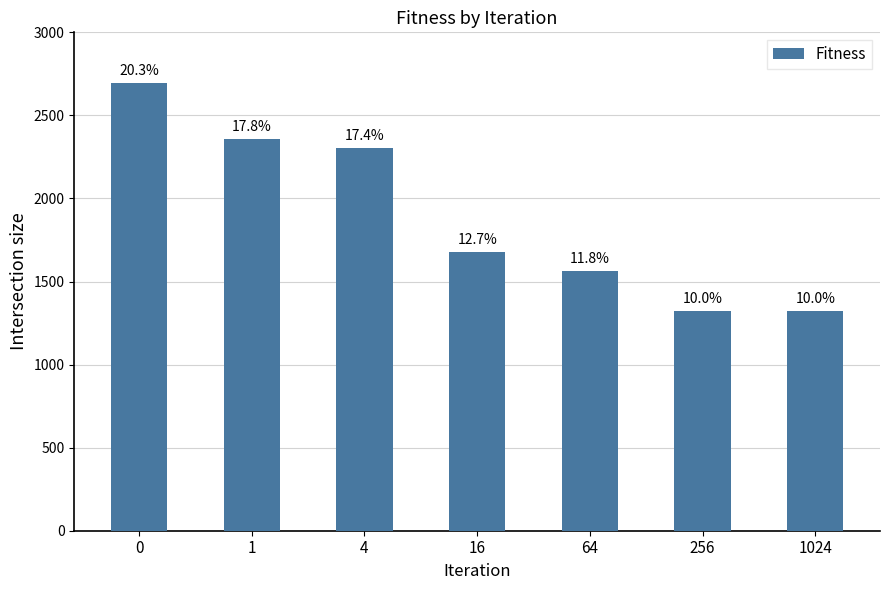

How many bars are there in total?

7